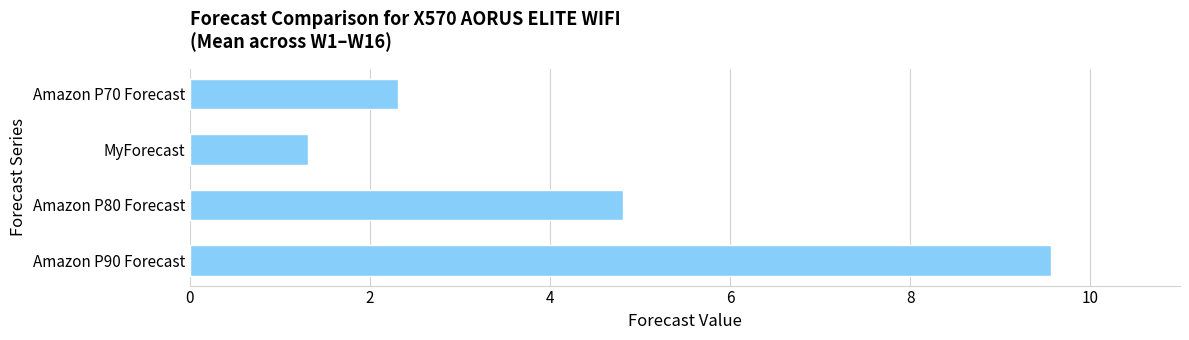

What is the ratio of the value at MyForecast to the value at Amazon P80 Forecast?

0.3